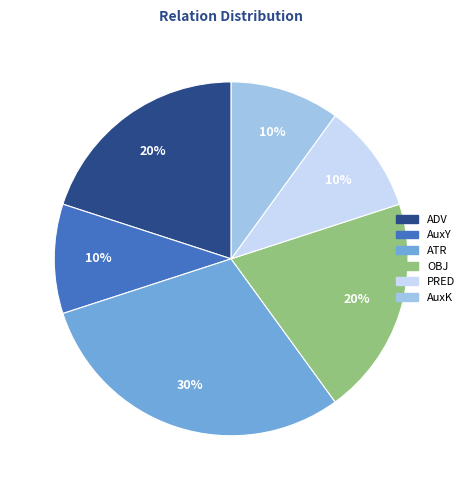

What is the ratio of the value at AuxY to the value at ADV?

0.5